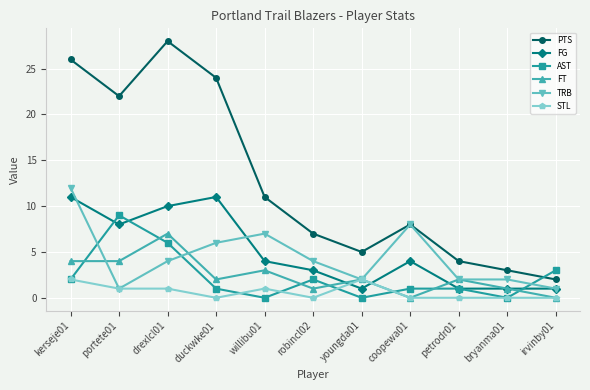

What are all the series names shown in the legend?

PTS, FG, AST, FT, TRB, STL